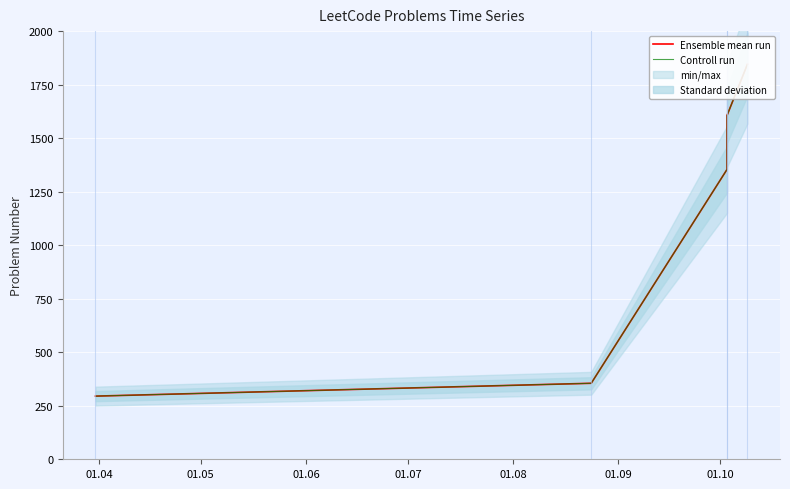

Is the value of Controll run at 01.04 greater than the value of Ensemble mean run at 01.07?

No